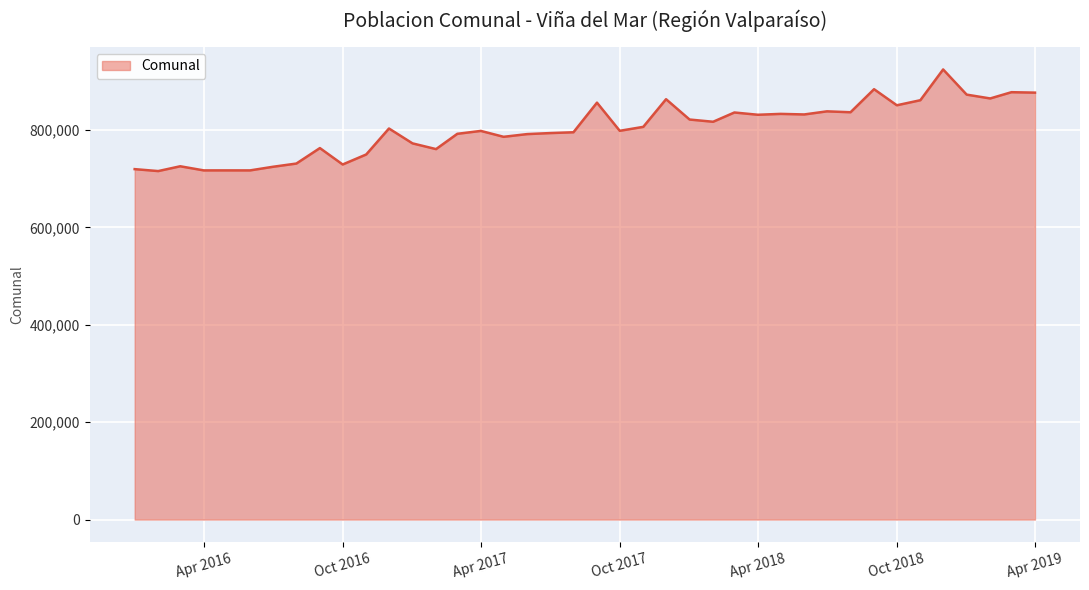

What is the difference between the maximum and minimum values?

208727